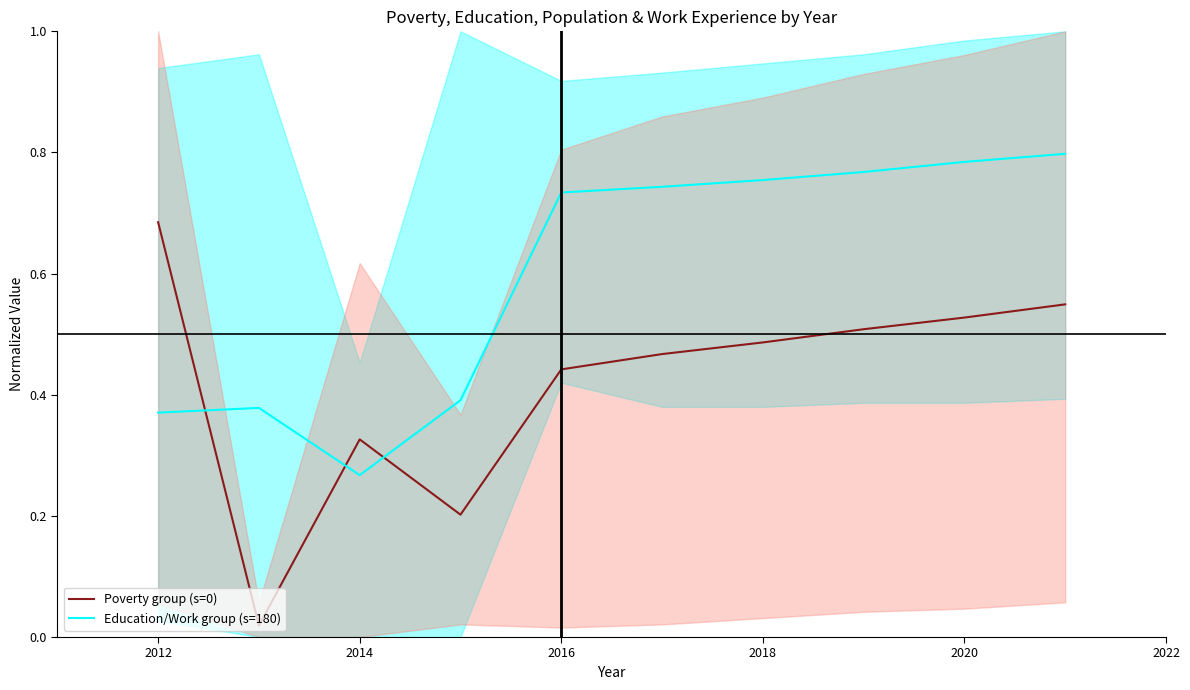

What is the total value across all series at 2014?

0.6